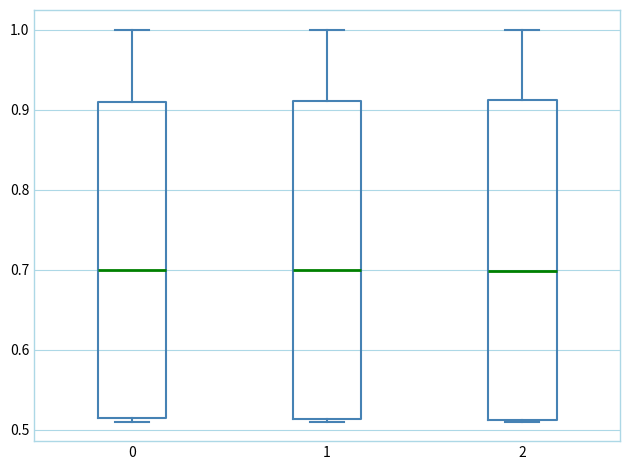

Reading left to right, read every box against the y-axis: the position of its median line, the range the box covers, and the ends of its whiskers. The values are not printed on the chart, so give them approximately, as read against the axis.

0: median 0.70, box 0.51 to 0.91, whiskers 0.51 (just below the box's lower edge) to 1.00
1: median 0.70, box 0.51 to 0.91, whiskers 0.51 (just below the box's lower edge) to 1.00
2: median 0.70, box 0.51 to 0.91, whiskers 0.51 to 1.00